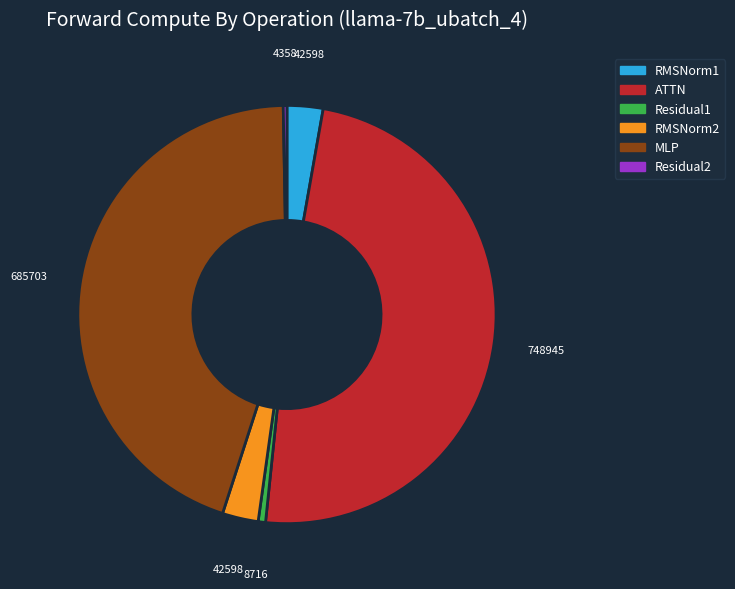

Is the sum of Residual1 and RMSNorm1 greater than half?

No